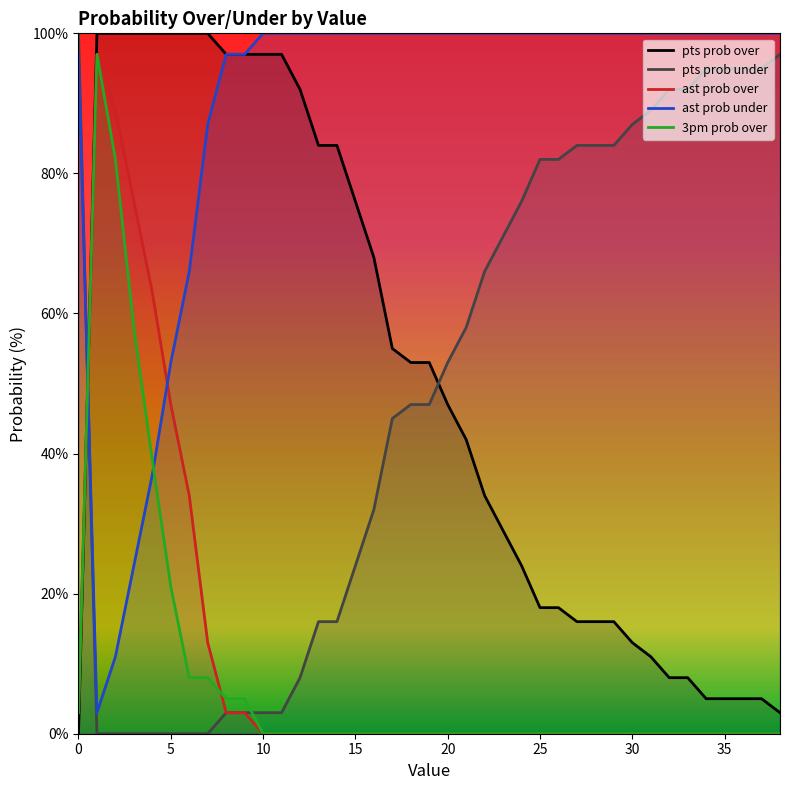

Is it true that ast prob over equals 0 at 30?

True